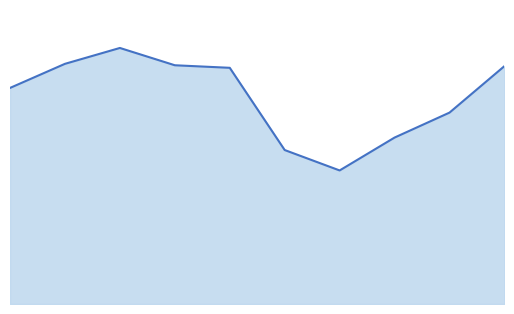

Is this an area chart (filled region under the line)?

Yes